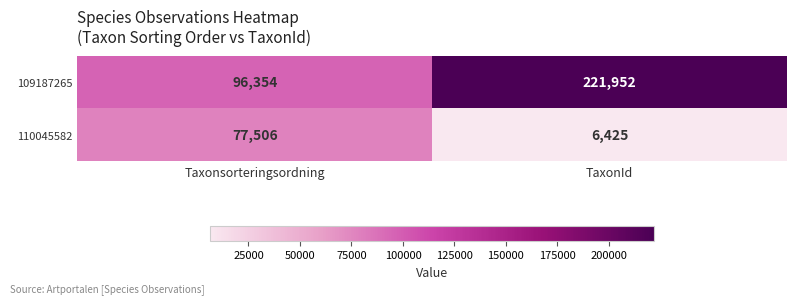

Reading left to right, extract all data points from this chart.

109187265: 96354	221952
110045582: 77506	6425